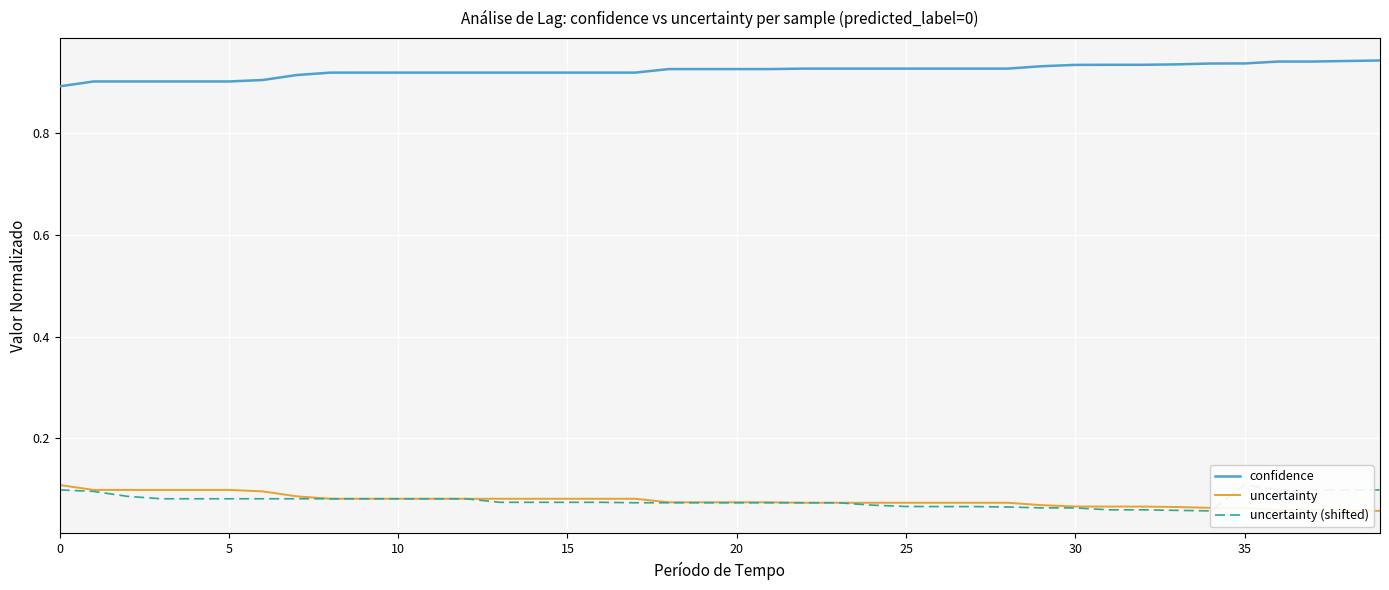

True or false: uncertainty has a value of 0.0 at 20.

False